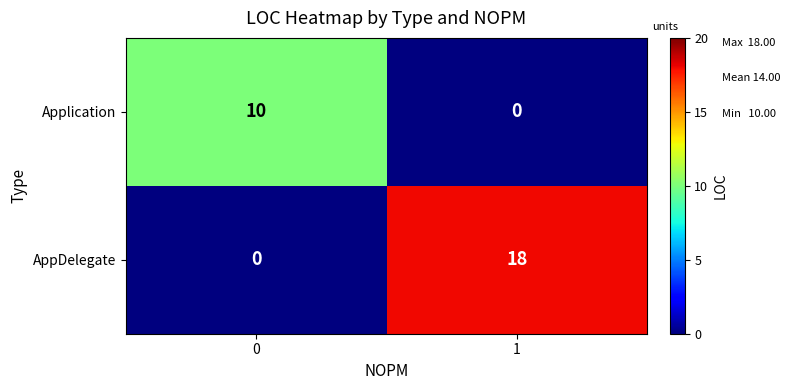

How many data points in Application are less than 10?

1